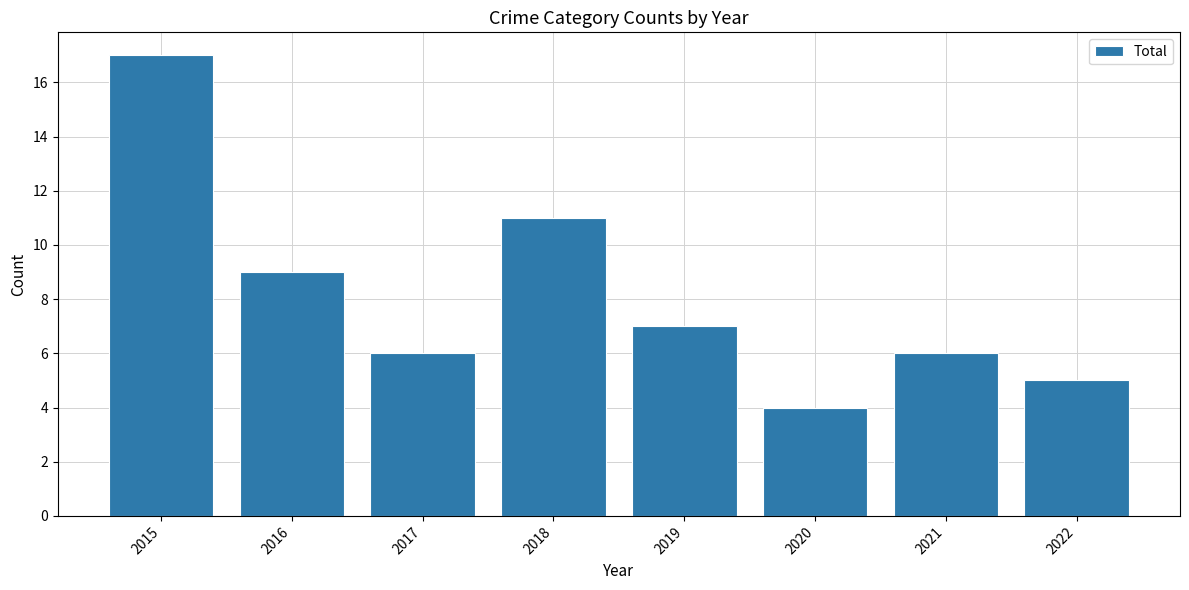

Is it true that the value at 2018 is 3?

False